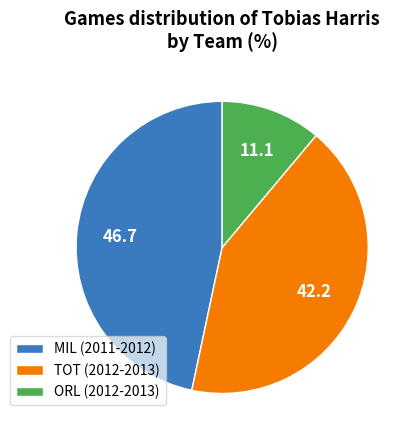

Which has a higher value, TOT (2012-2013) or MIL (2011-2012)?

MIL (2011-2012)